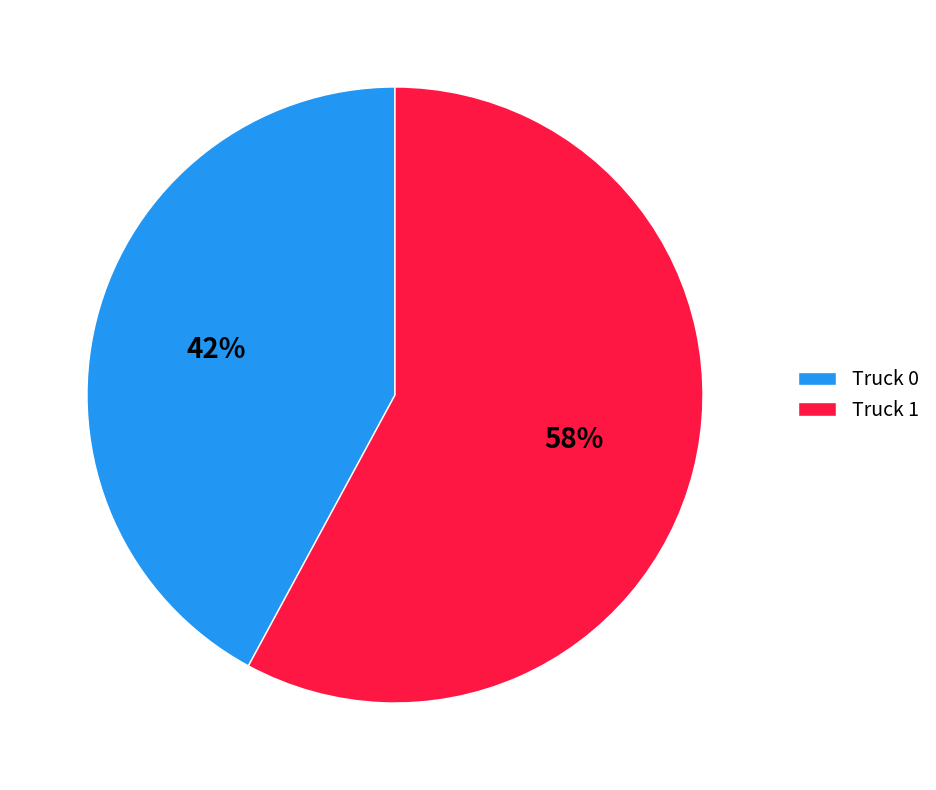

How many segments does this pie chart have?

2